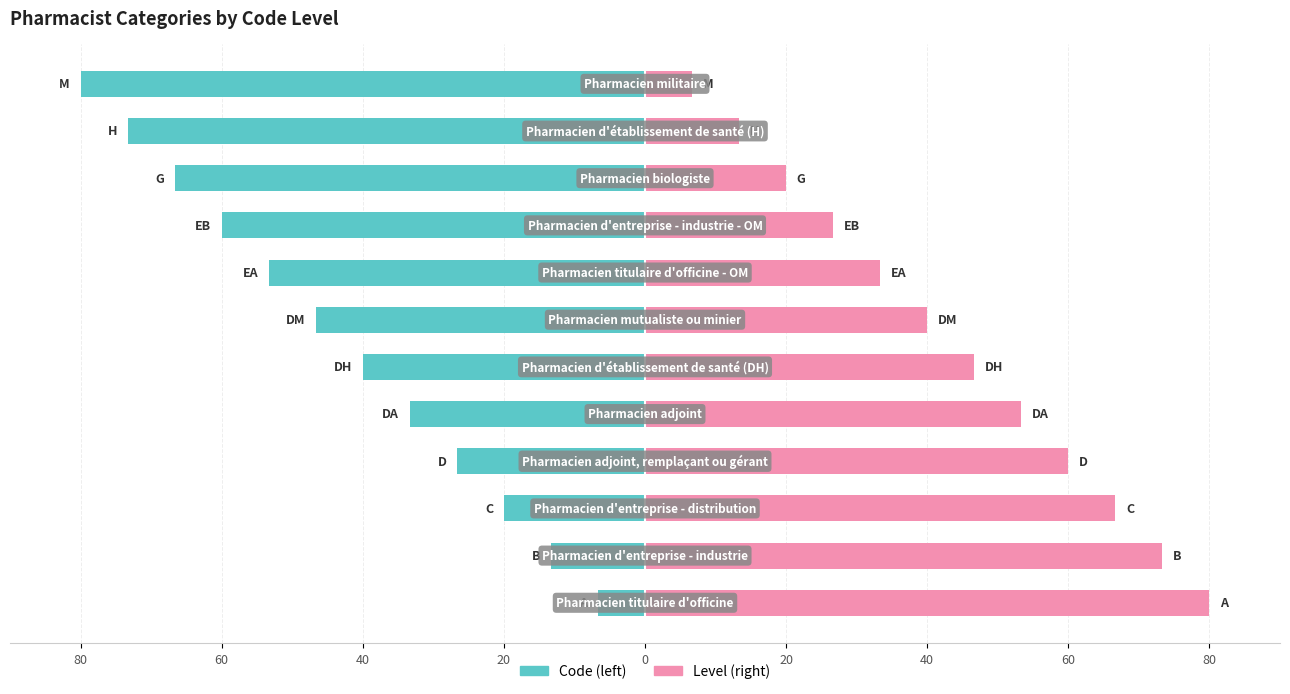

How many bars are there in total?

24